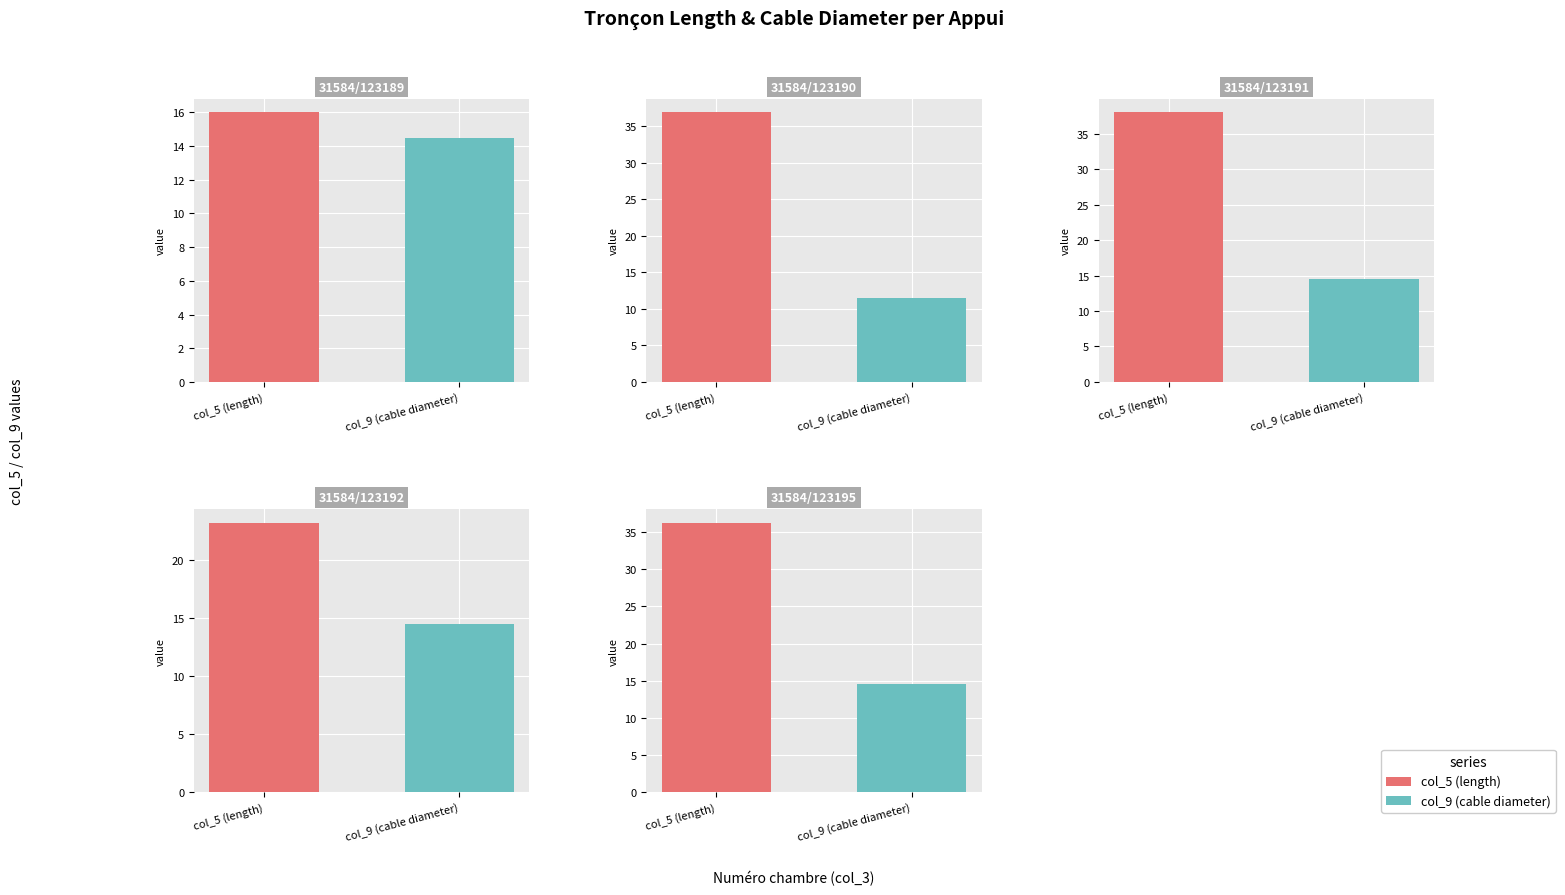

At which label does 31584/123189 reach its minimum?

col_9 (cable diameter)